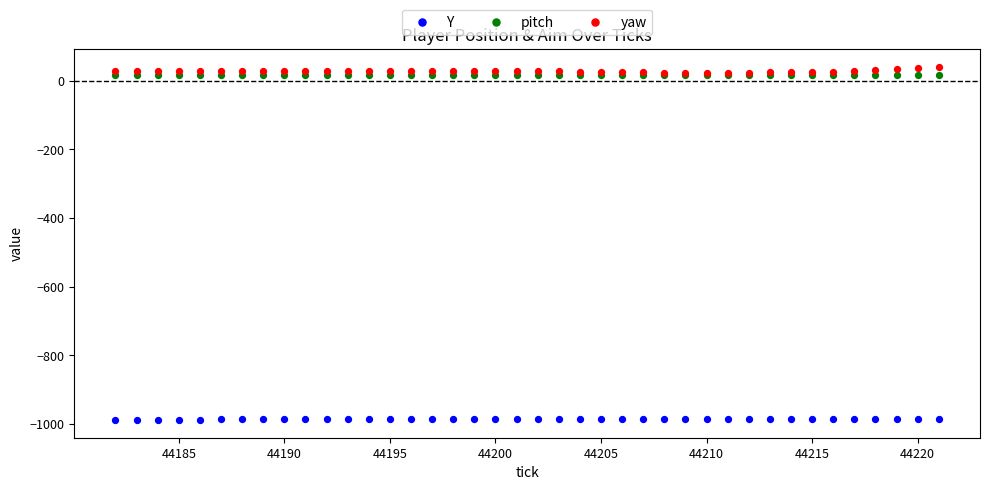

Which series contains the lowest Y value?

Y